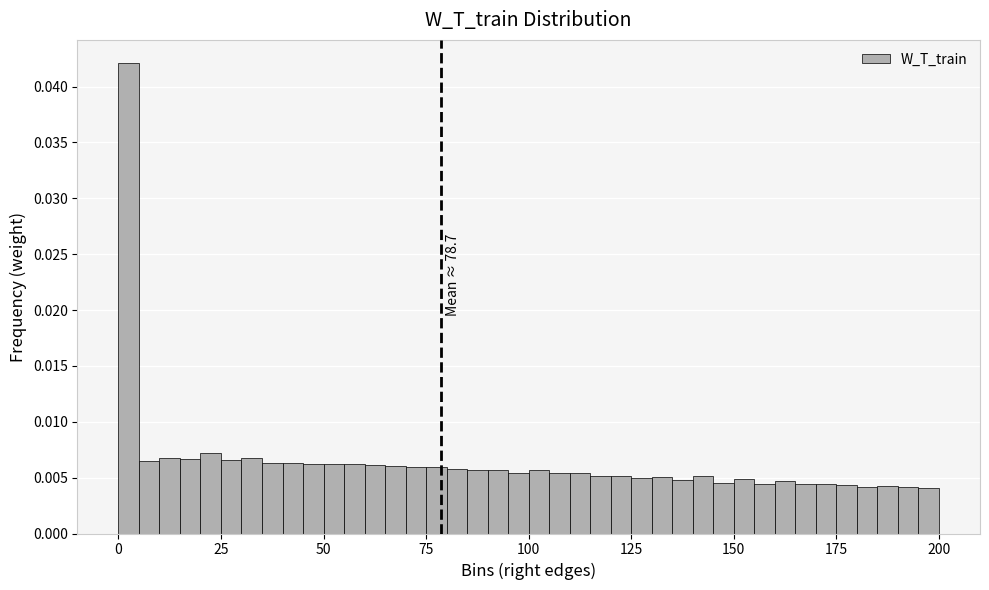

Read against the x-axis, roughly where is the centre of the tallest bar?

5